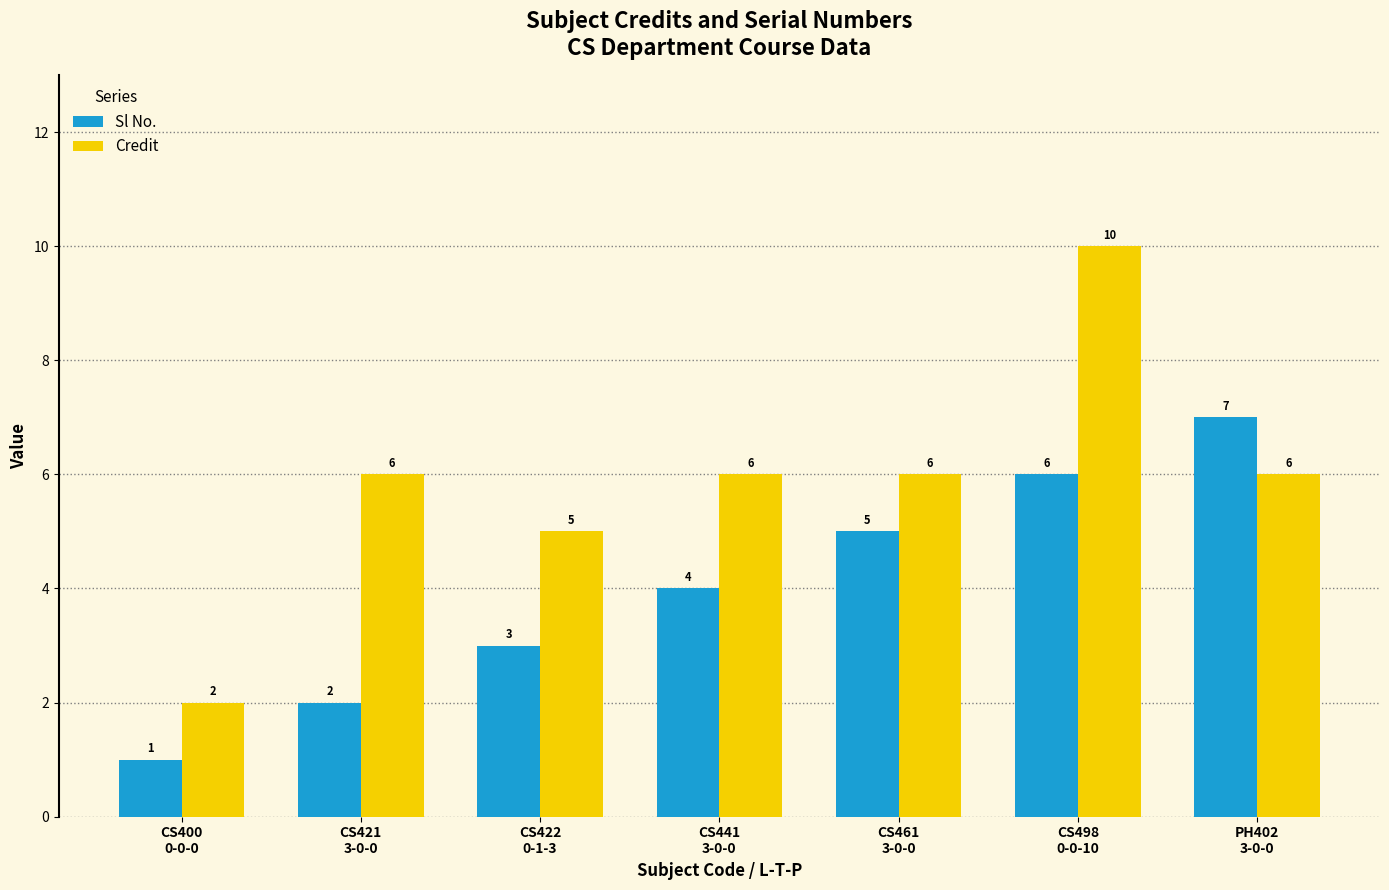

Count the Credit values in the range 5 to 6.

5